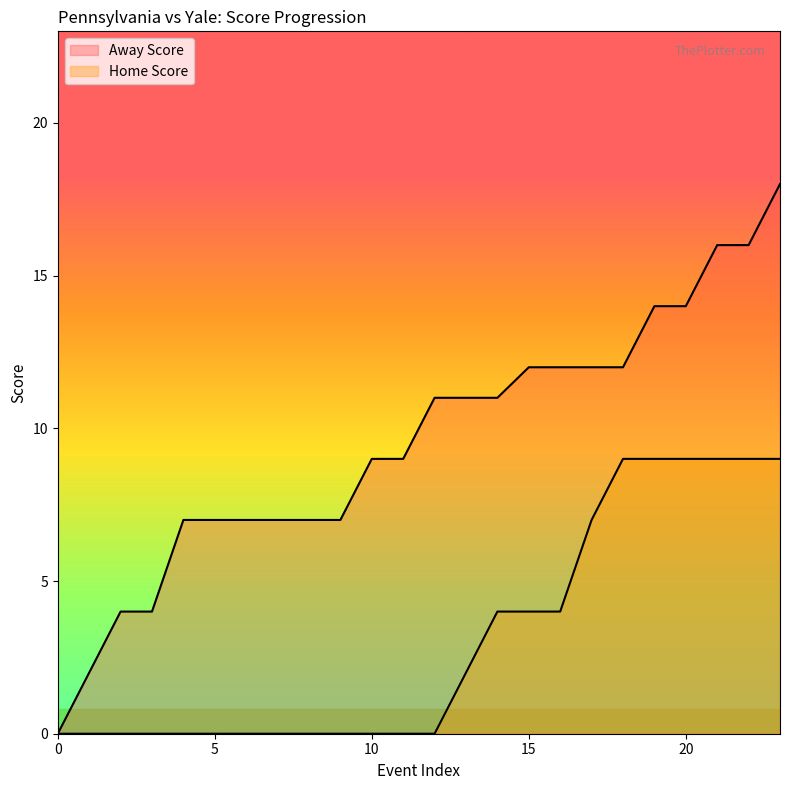

True or false: Home Score and Away Score cross at least once.

False